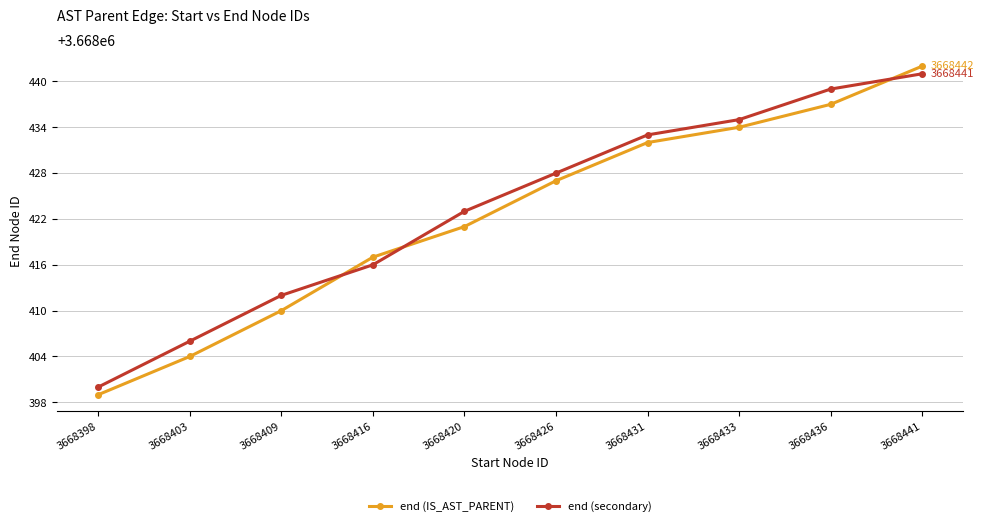

At which category is the sum across all series the highest?

3668441